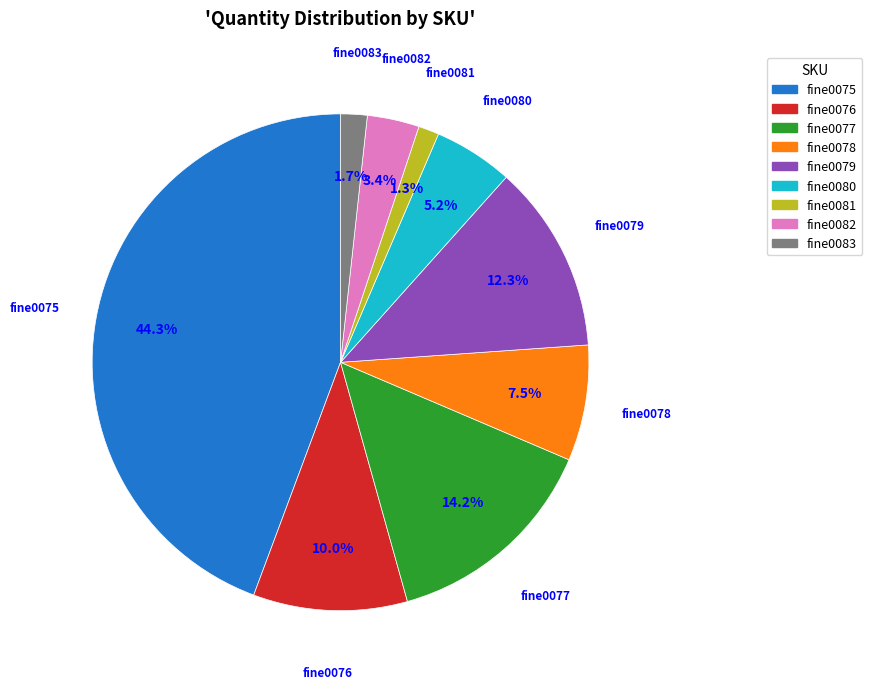

What percentage is NOT represented by fine0082?

96.6%